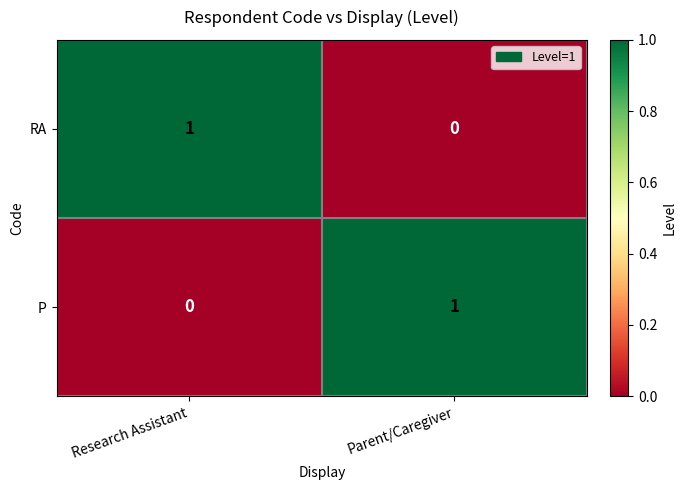

Where is P nearest to the value 0?

Research Assistant